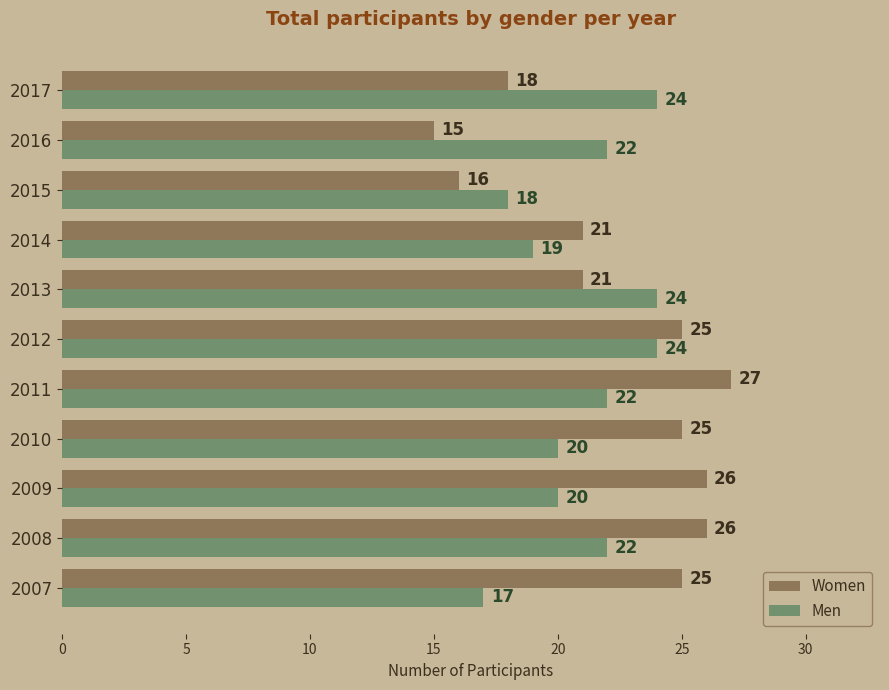

List the series in order of their overall mean, lowest first.

Men, Women